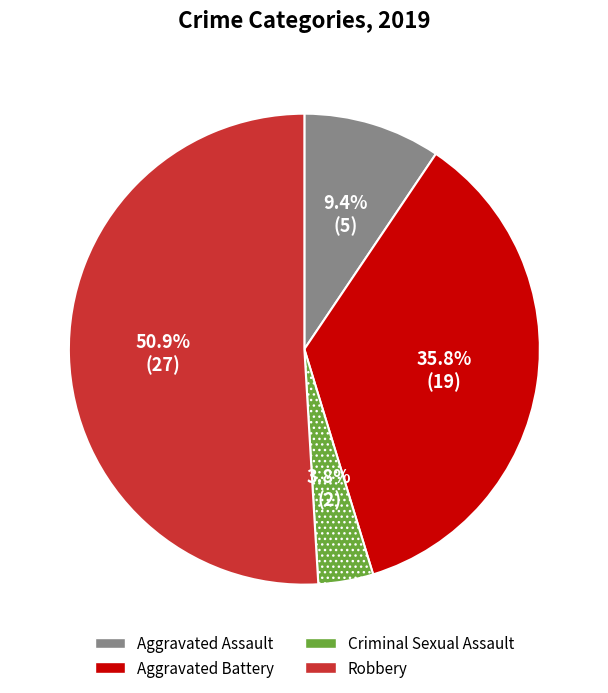

Does Robbery represent more than half of the total?

Yes